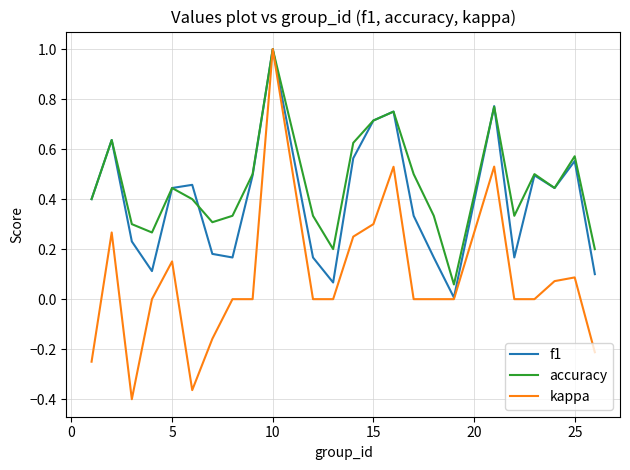

What is the sum of all kappa values?

1.8